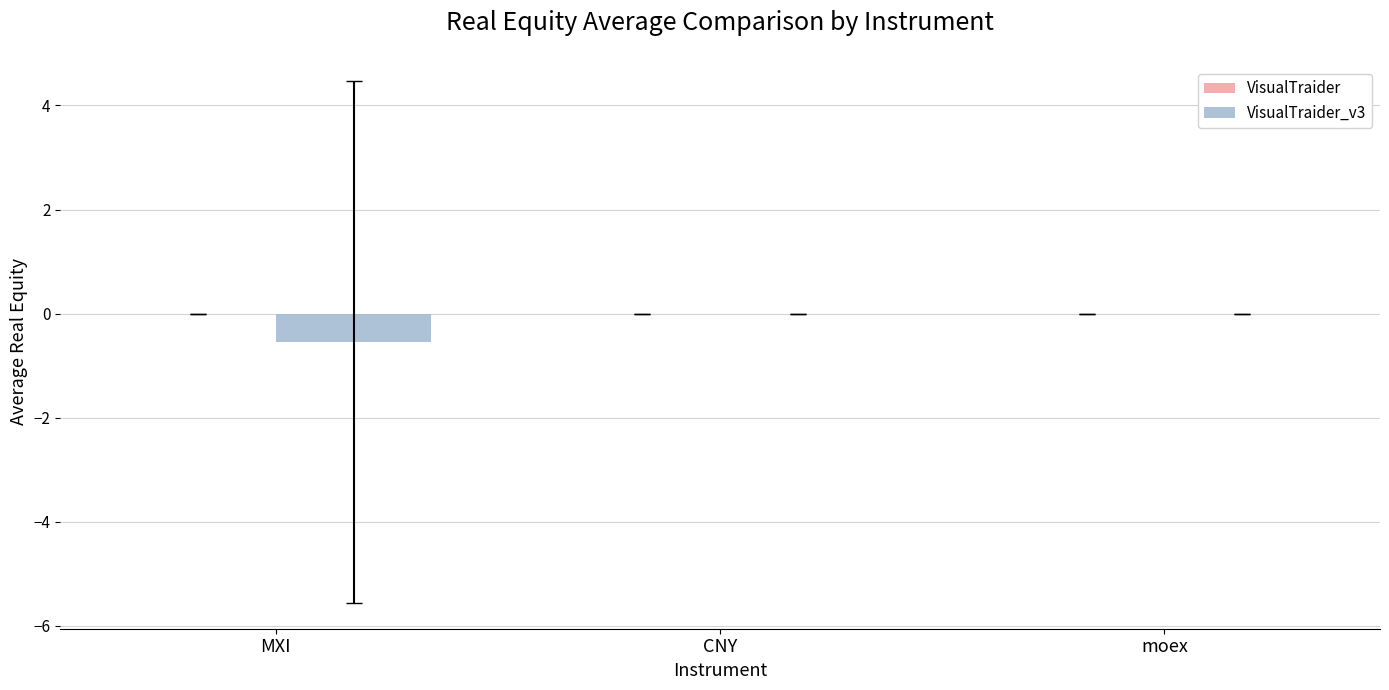

The value at moex is 0.0. True or false?

True